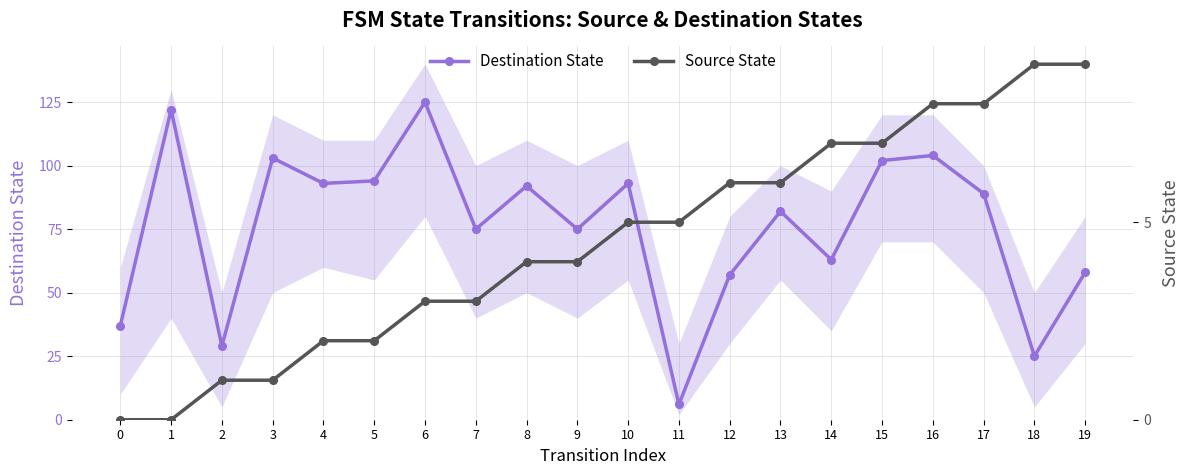

Rank the series by their maximum value, from lowest to highest.

Source State, Destination State